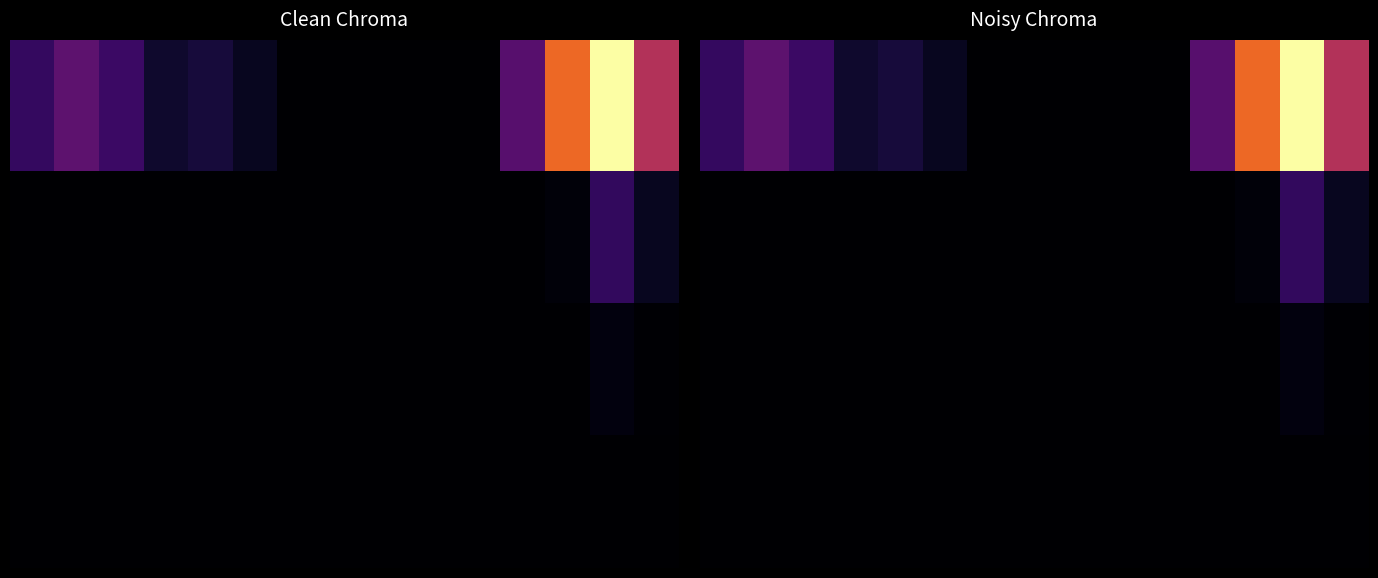

Which label corresponds to the smallest value in the chart?

7